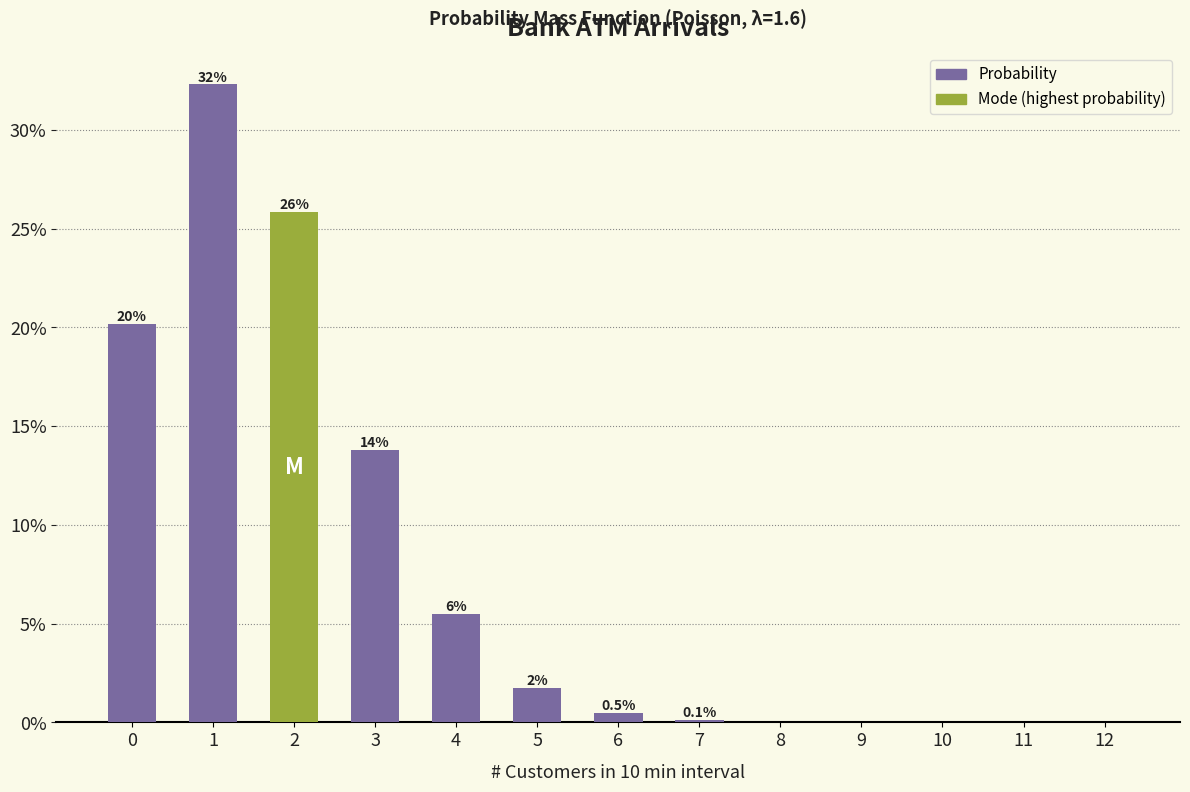

Rank the categories by value from lowest to highest.

12, 11, 10, 9, 8, 7, 6, 5, 4, 3, 0, 2, 1